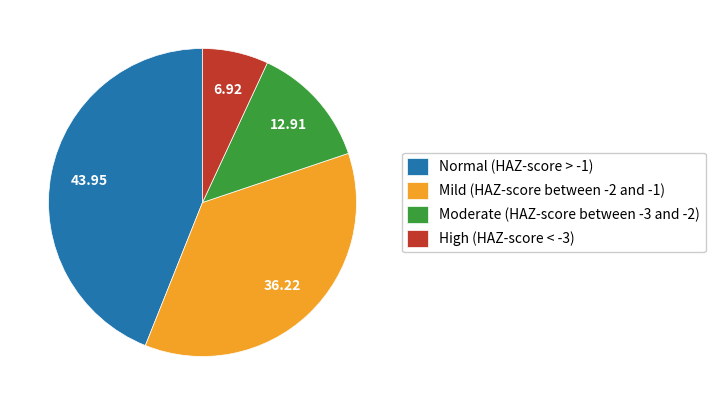

What is the largest slice in the pie chart?

Normal (HAZ-score > -1)